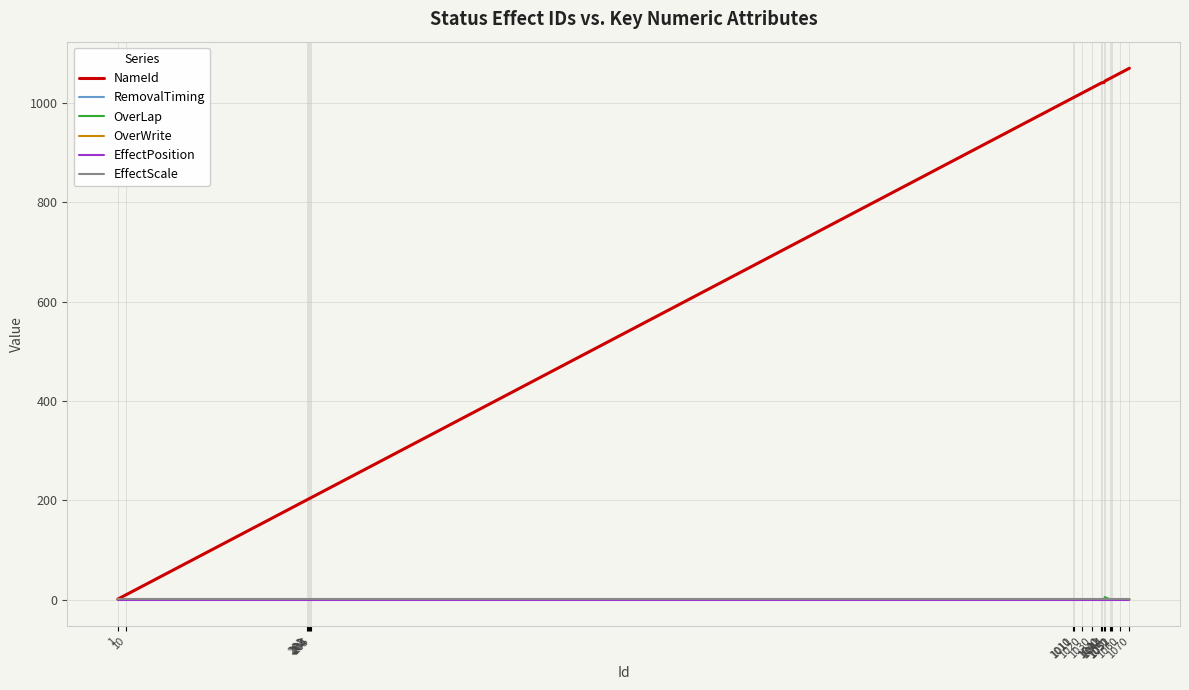

Which series has the widest spread of values?

NameId